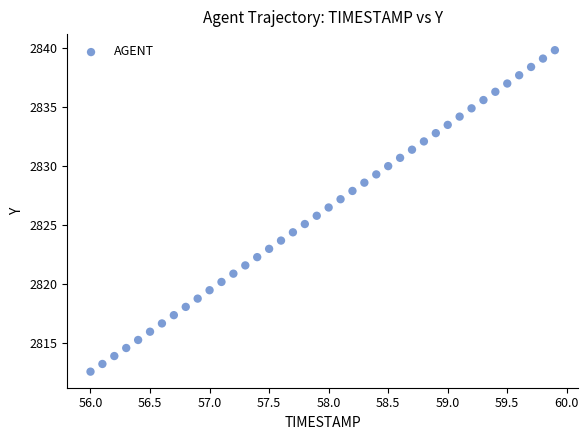

What is the range of Y values (max minus min)?

27.2